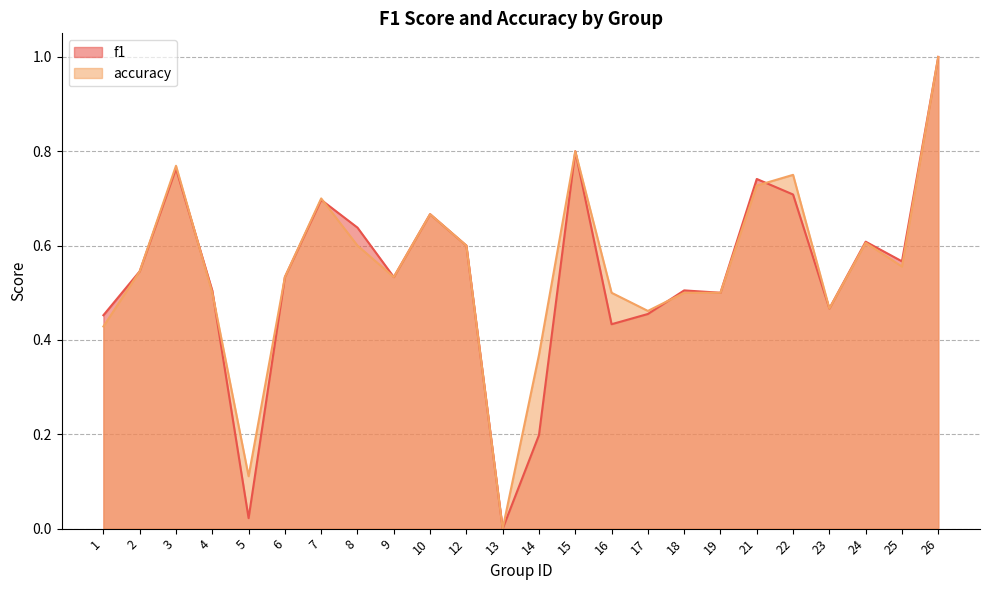

Between 21 and 26, which is larger?

26